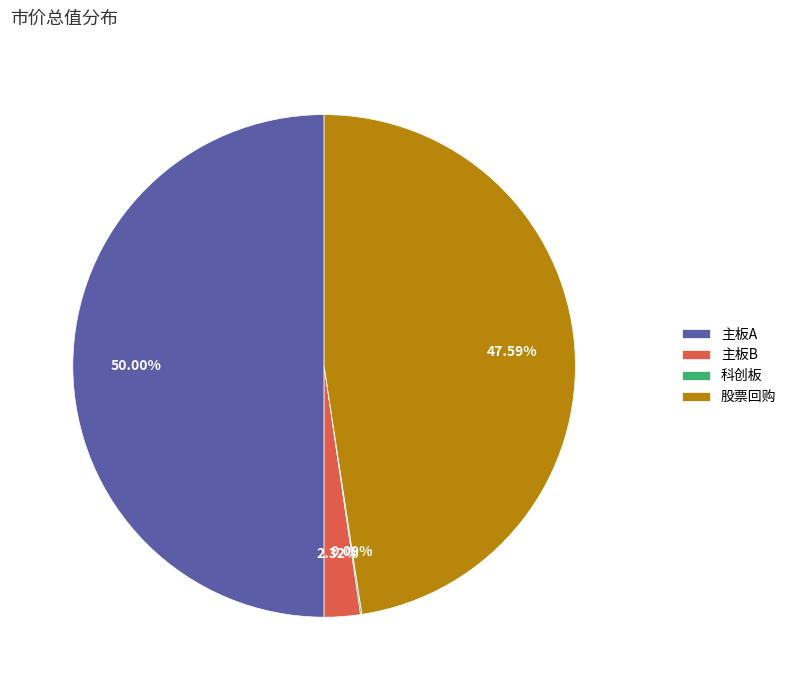

Does 股票回购 represent more than half of the total?

No